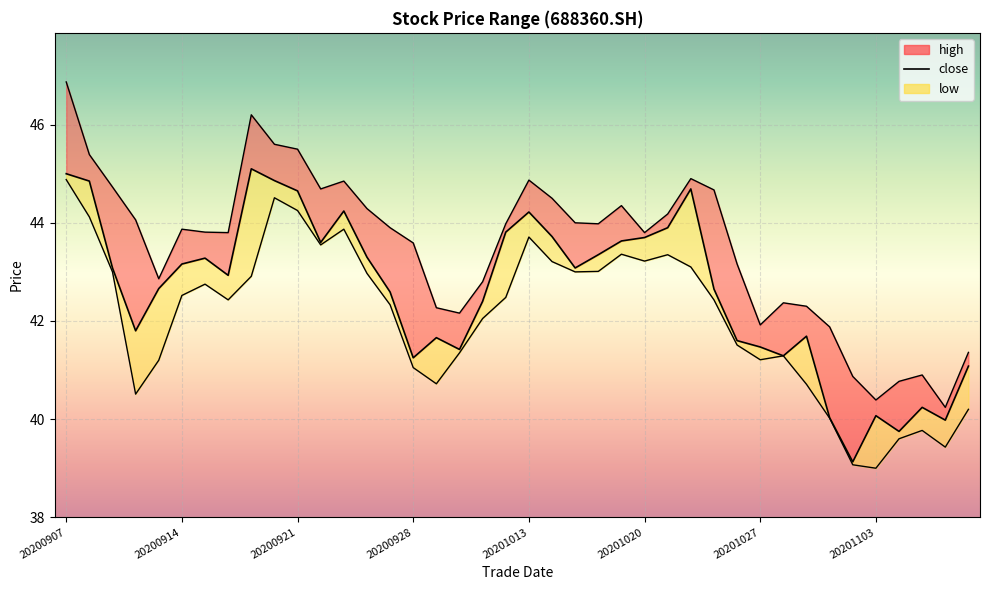

What is the difference between the maximum and second lowest values in the close series?

5.4